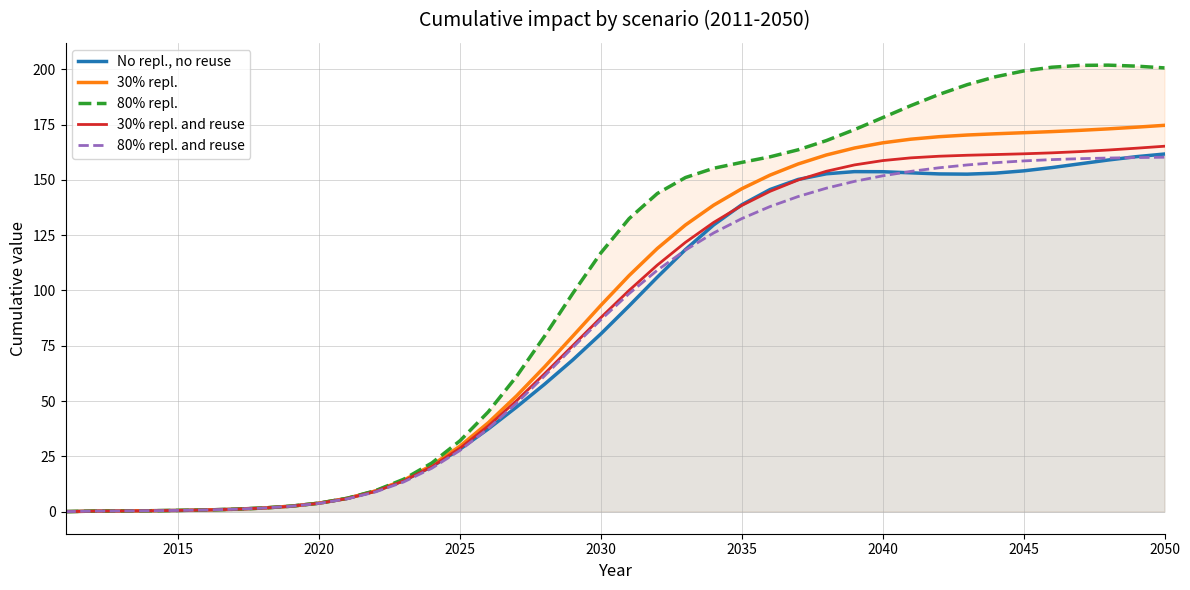

How many values in the 30% repl. and reuse series are below 100?

20